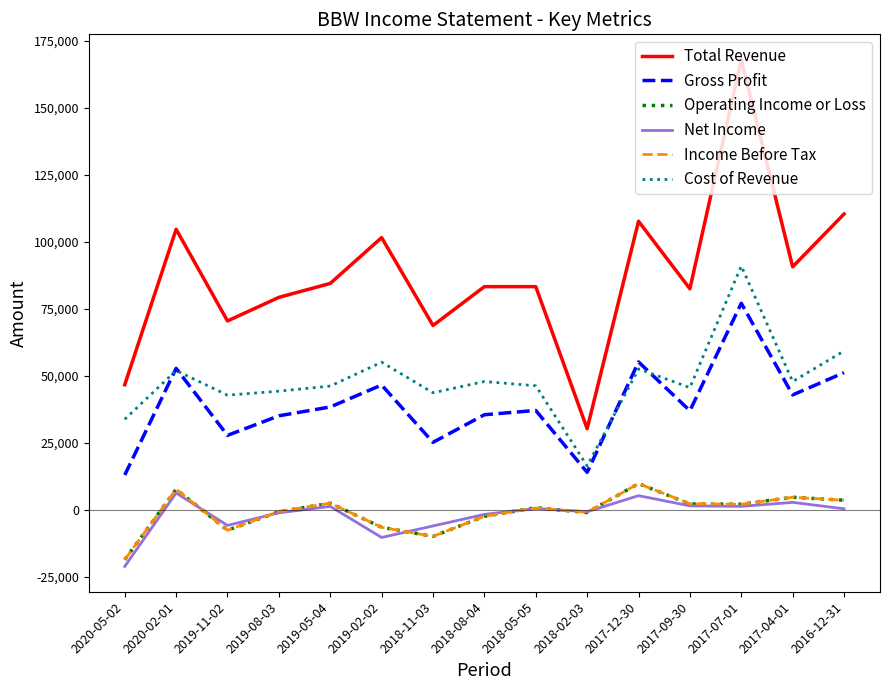

How many lines are shown in the chart?

6